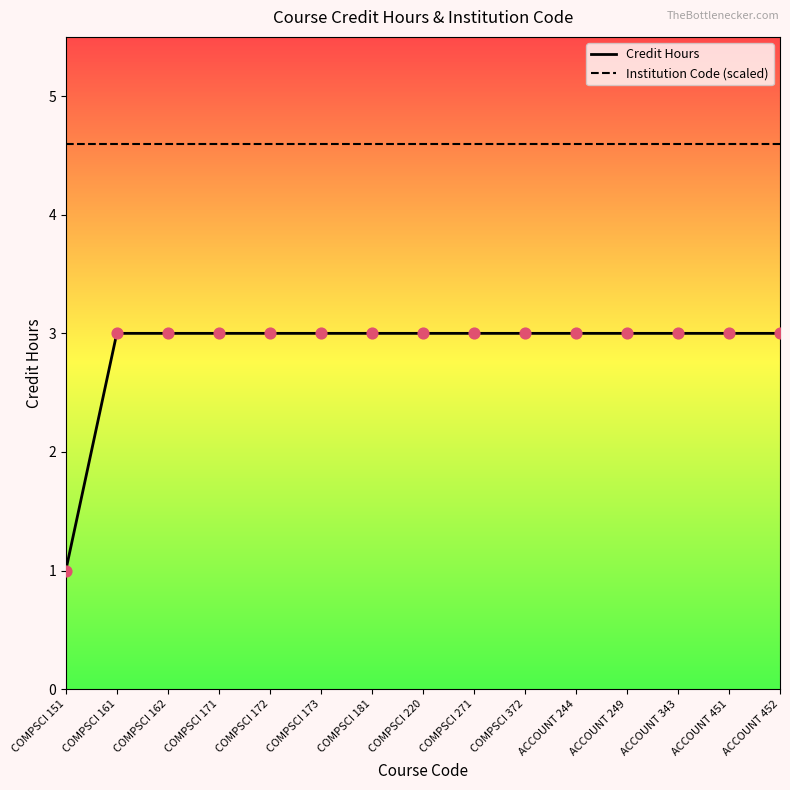

Which series changed the most between COMPSCI 151 and COMPSCI 181?

Credit Hours